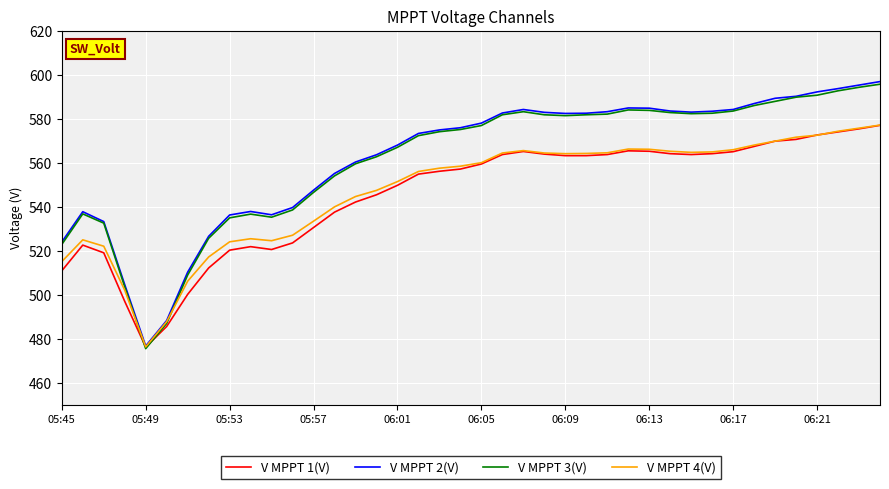

What is the minimum value for V MPPT 3(V)?

475.6